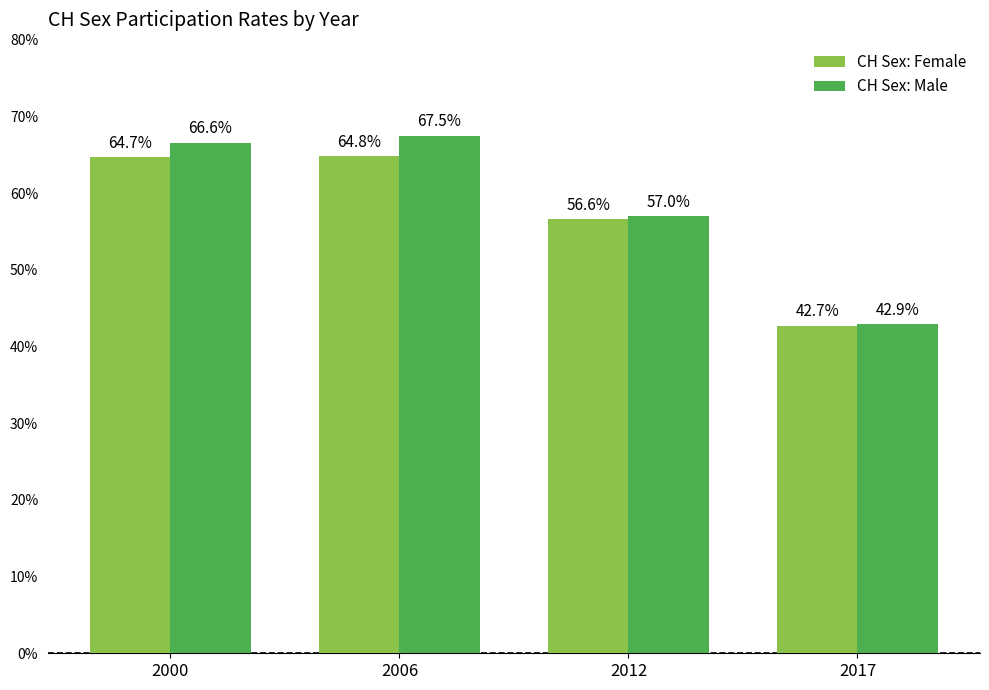

How many groups of bars are there?

4